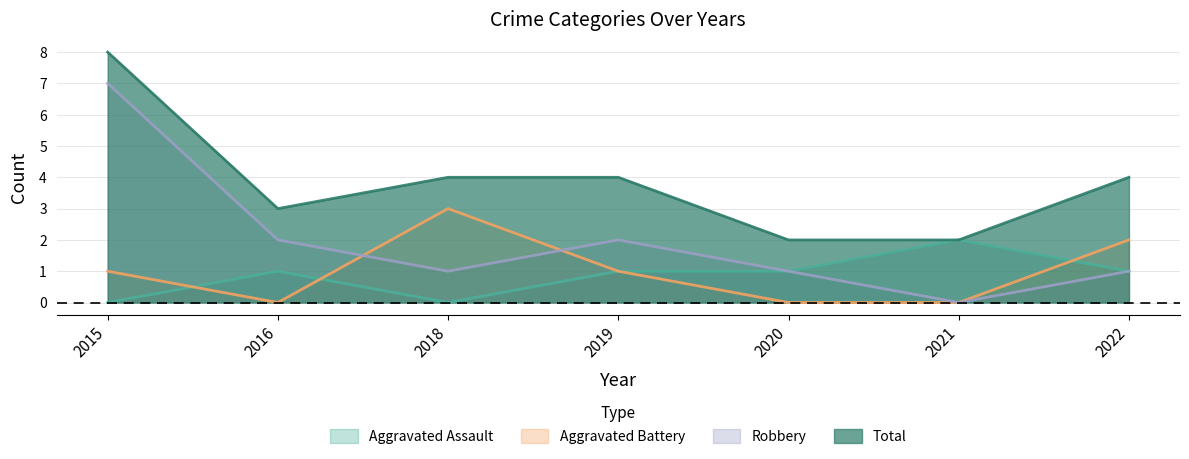

The value of Aggravated Battery at 2019 is 2. True or false?

False